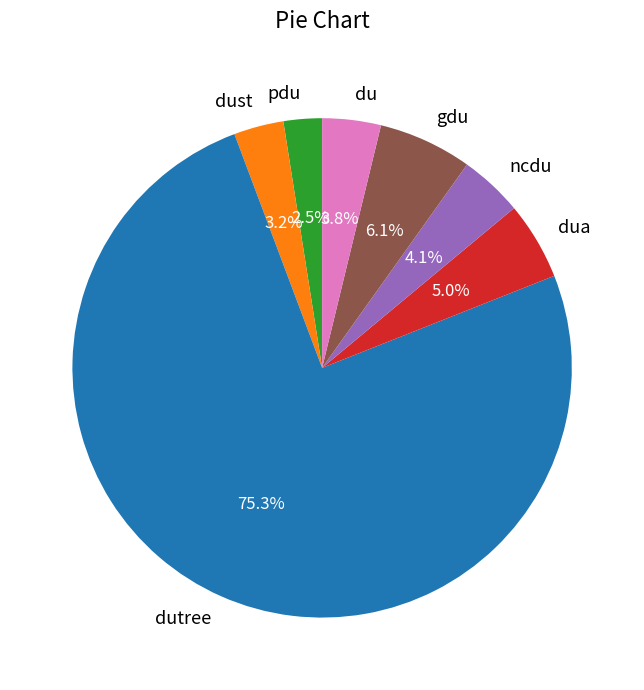

What is the smallest slice in the pie chart?

pdu